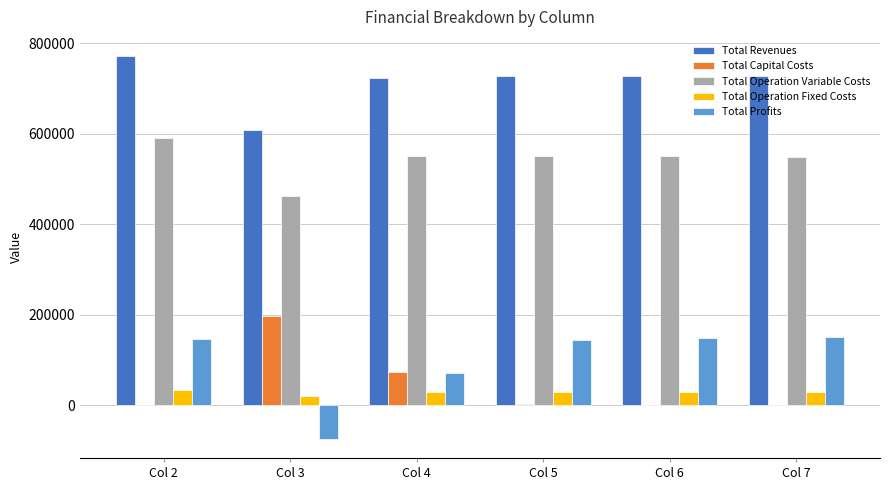

Which series changed the most between Col 2 and Col 6?

Total Revenues